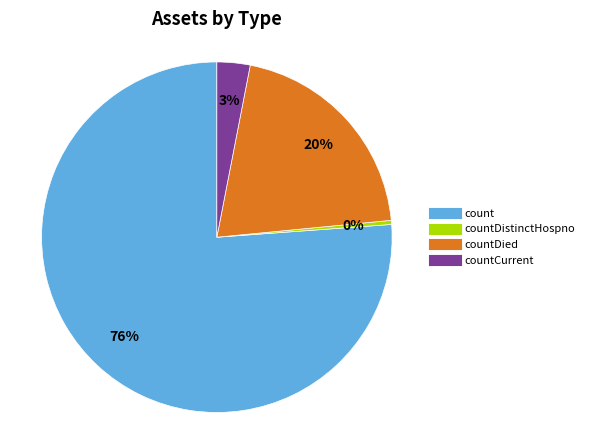

How many slices are in this pie chart?

4